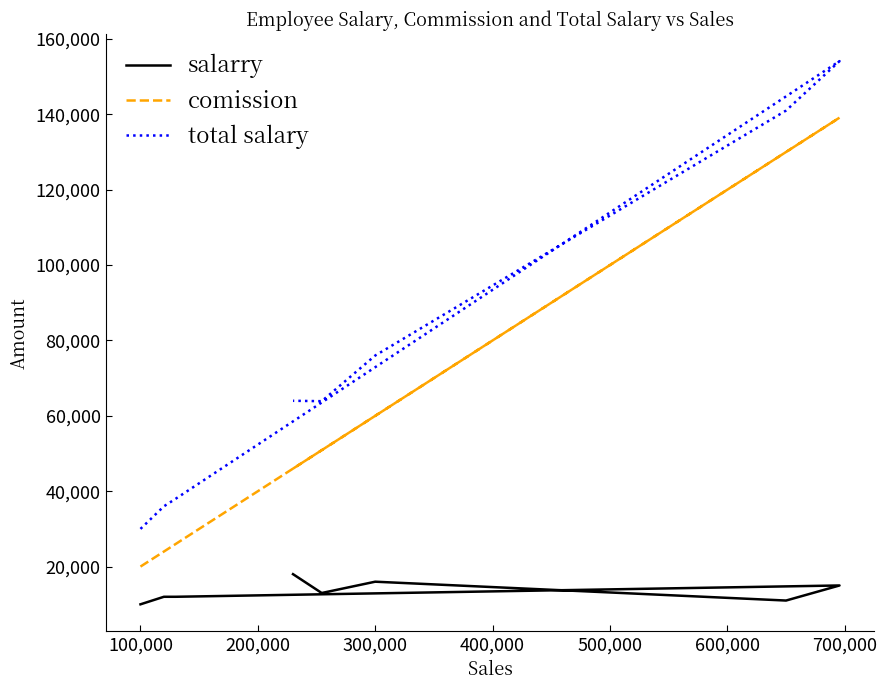

Is it true that comission equals 191859.0 at 400,000?

False